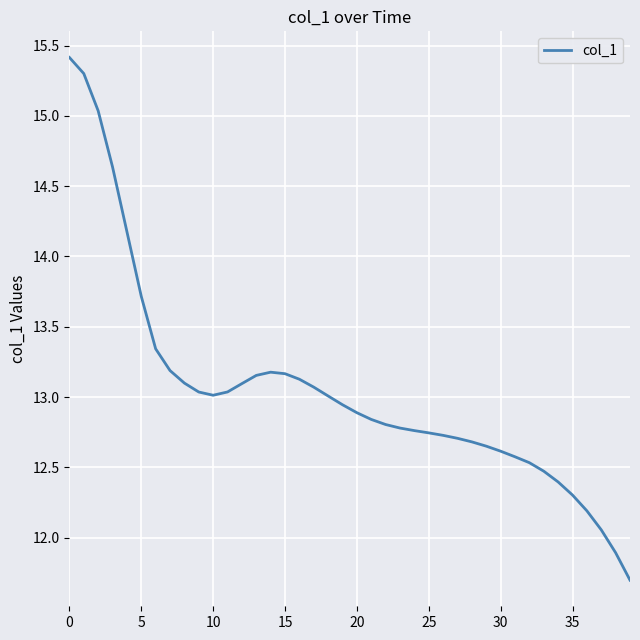

What is the difference between the maximum and minimum values?

3.7